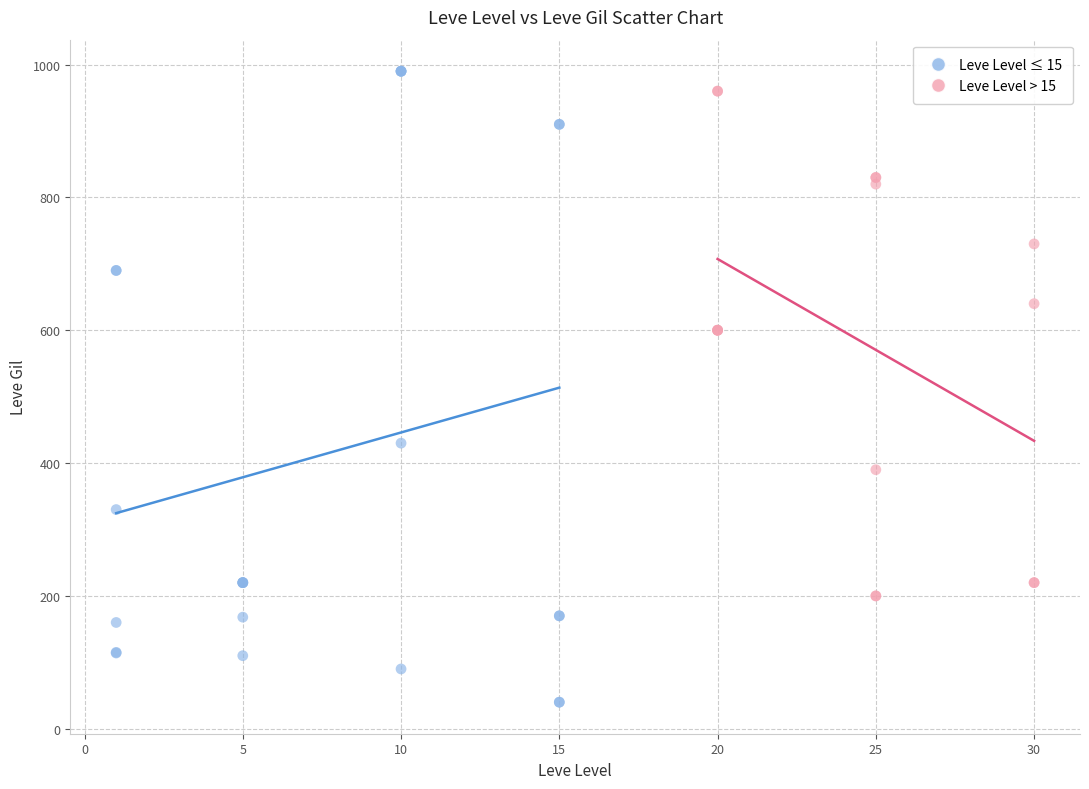

What are all the series names shown in the legend?

Leve Level ≤ 15, Leve Level > 15